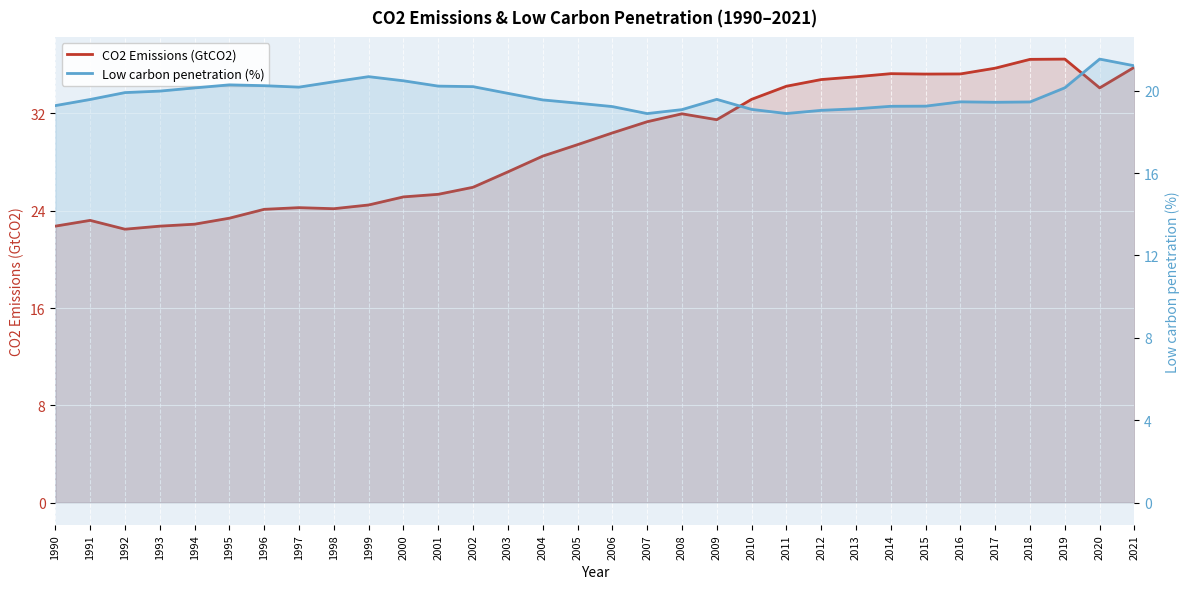

Is the value of CO2 Emissions (GtCO2) at 2017 greater than the value of Low carbon penetration (%) at 2016?

Yes